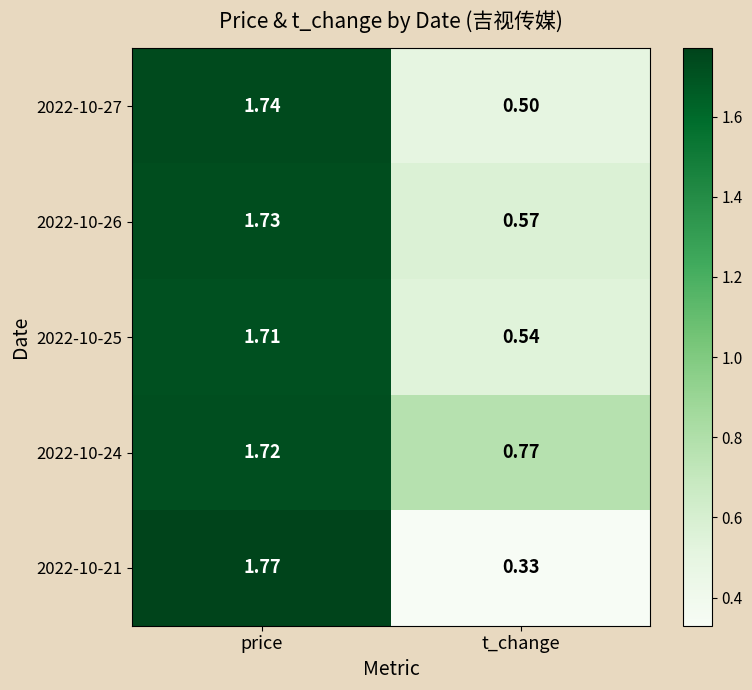

Count the number of categories in the chart.

2